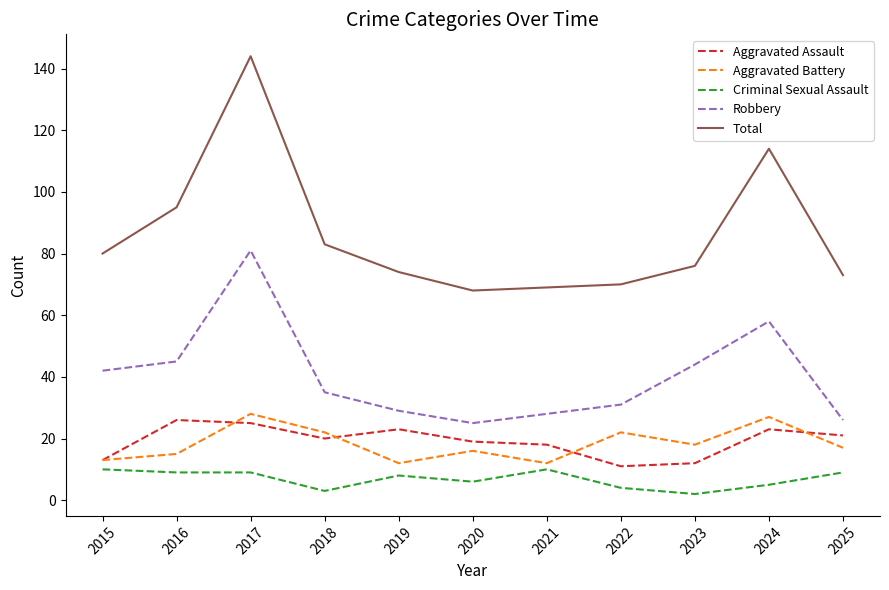

What is the total value across all series at 2016?

190